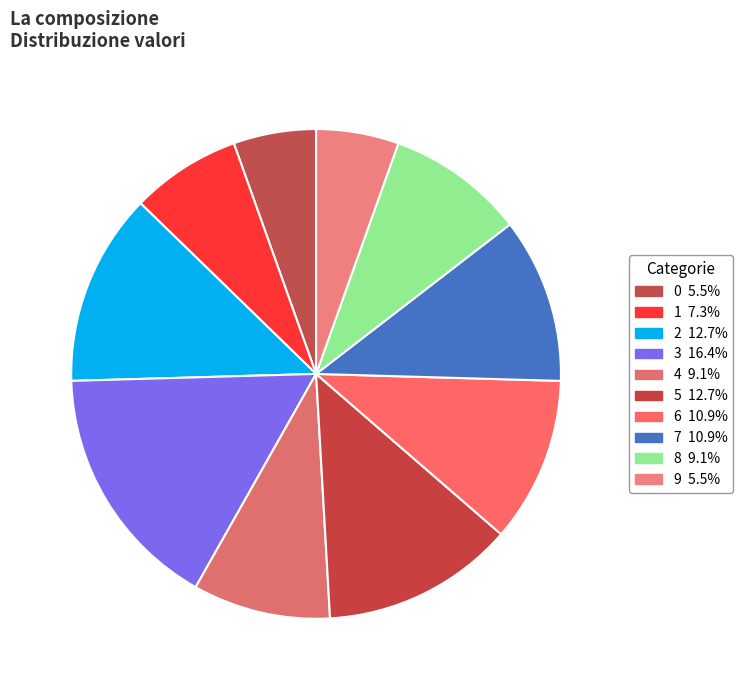

How many slices are in this pie chart?

10